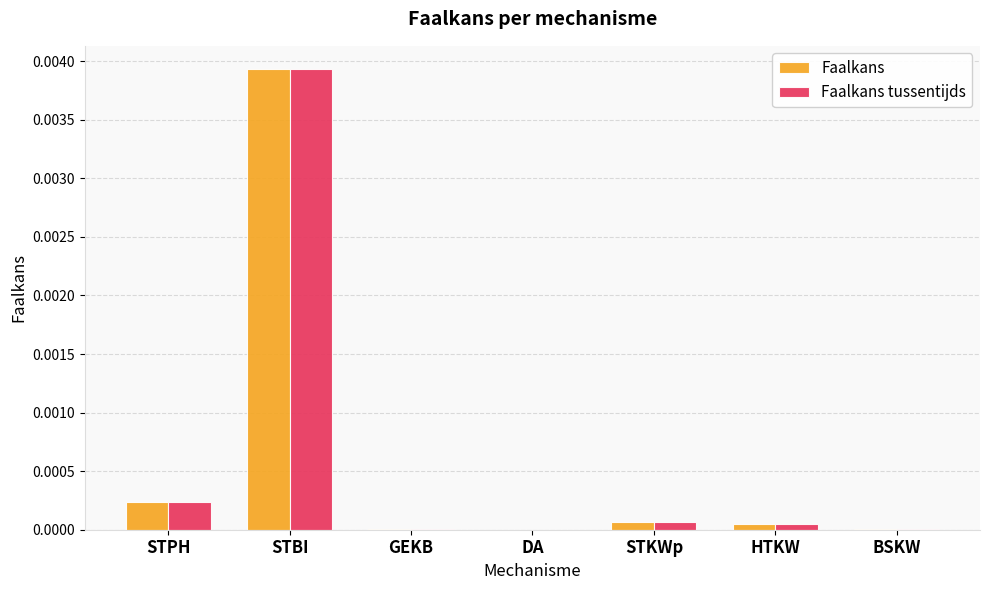

Is the value of Faalkans at GEKB greater than the value of Faalkans tussentijds at STPH?

No